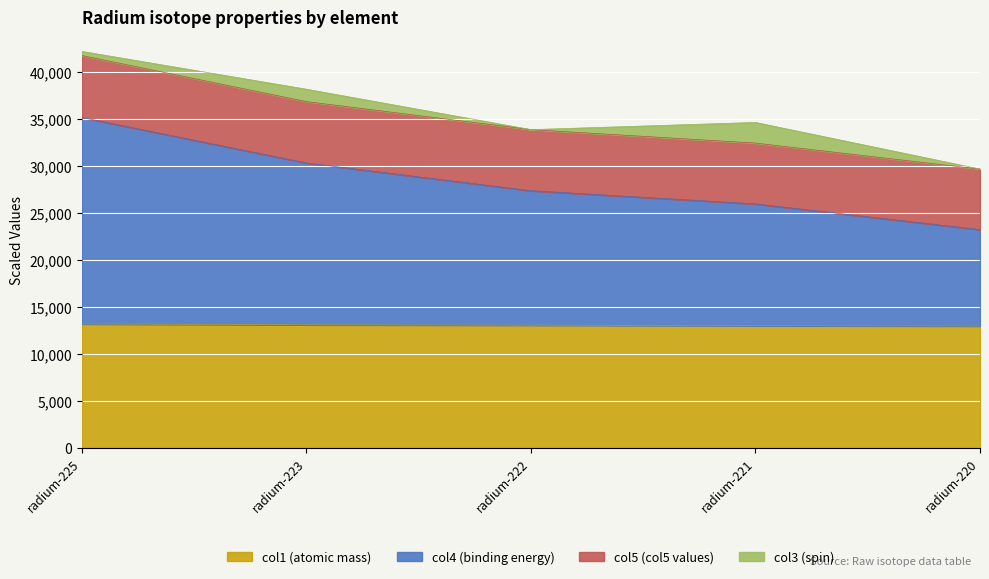

The value of col1 (atomic mass) at radium-220 is 12976.9. True or false?

True